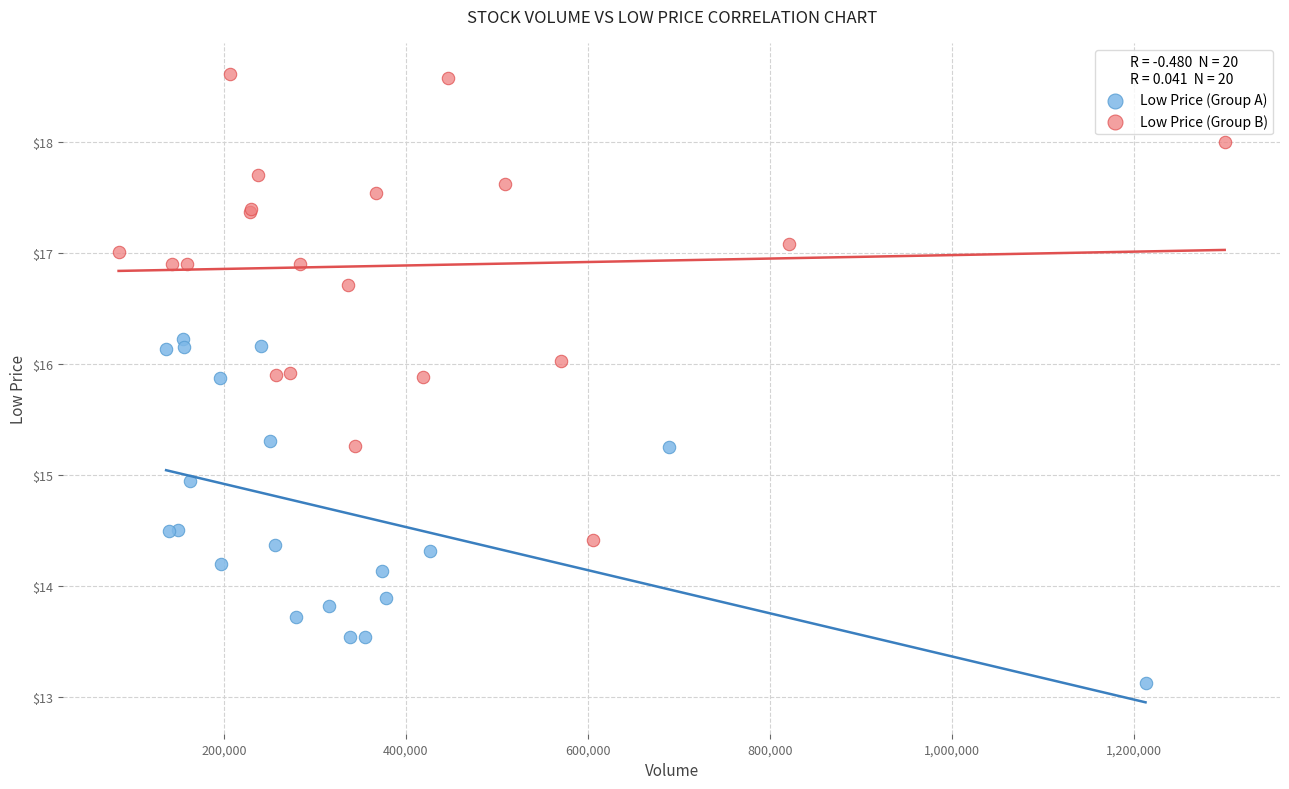

Which series reaches the minimum Y coordinate?

Low Price (Group A)